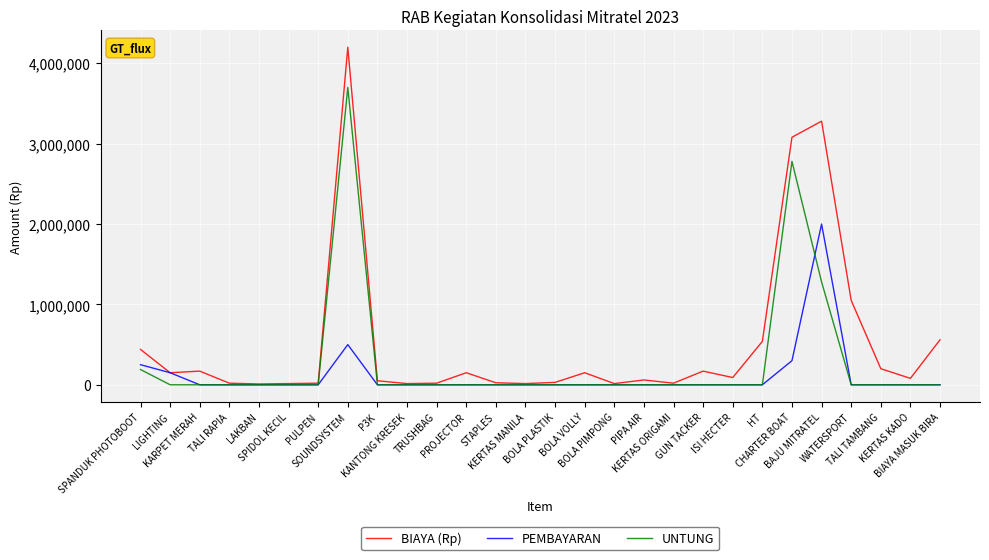

Rank the series by their maximum value, from highest to lowest.

BIAYA (Rp), UNTUNG, PEMBAYARAN